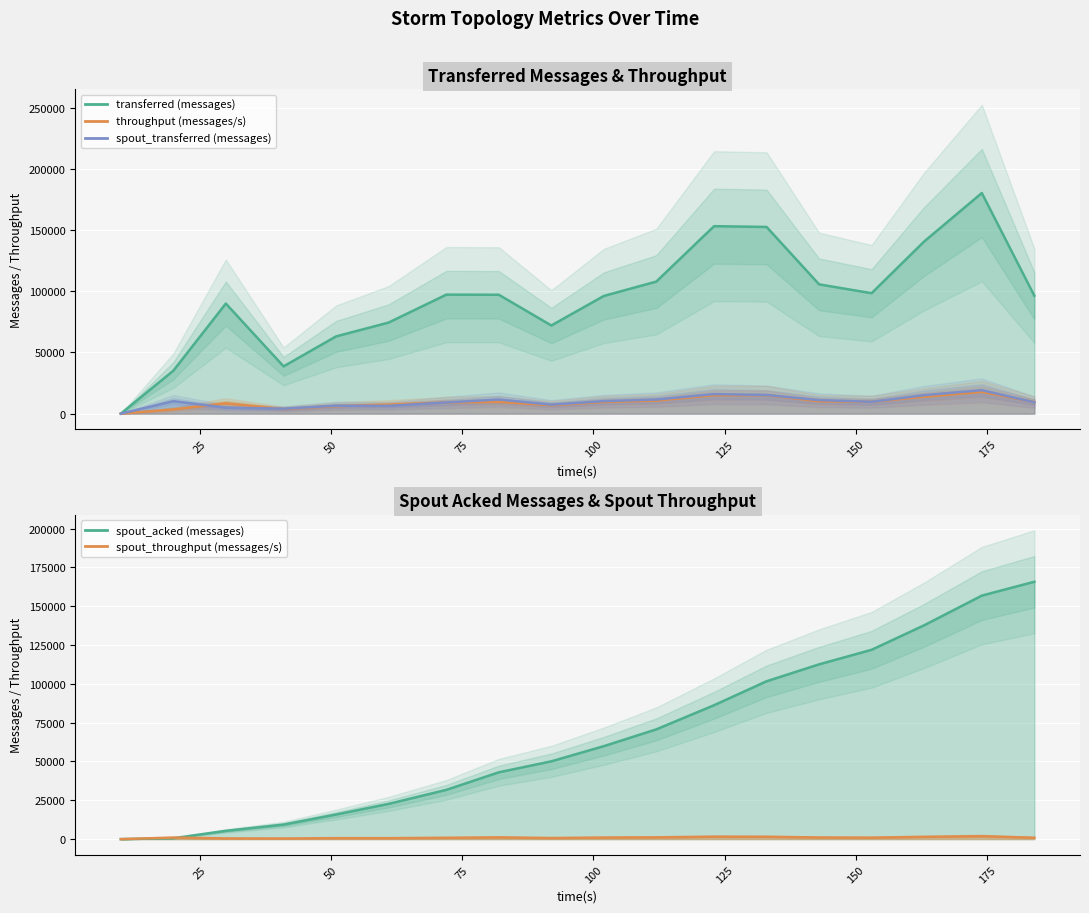

How many values in the spout_acked (messages) series exceed 59860?

8